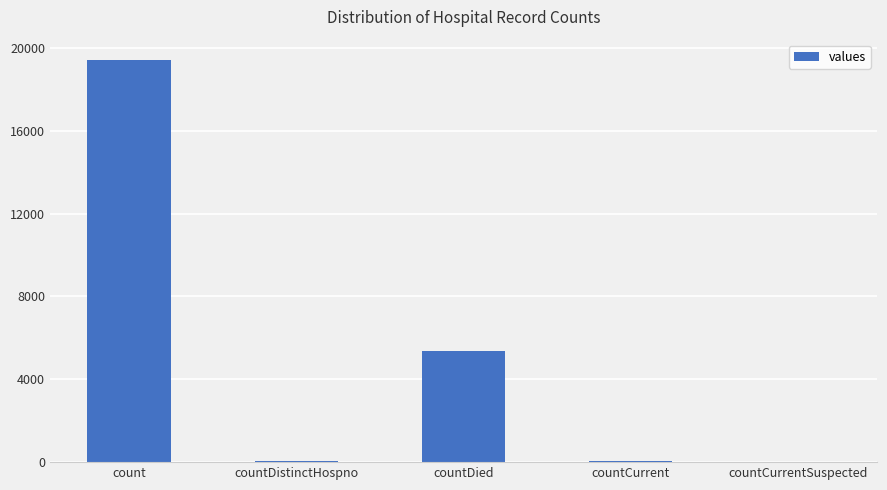

What is the approximate value at count?

19420